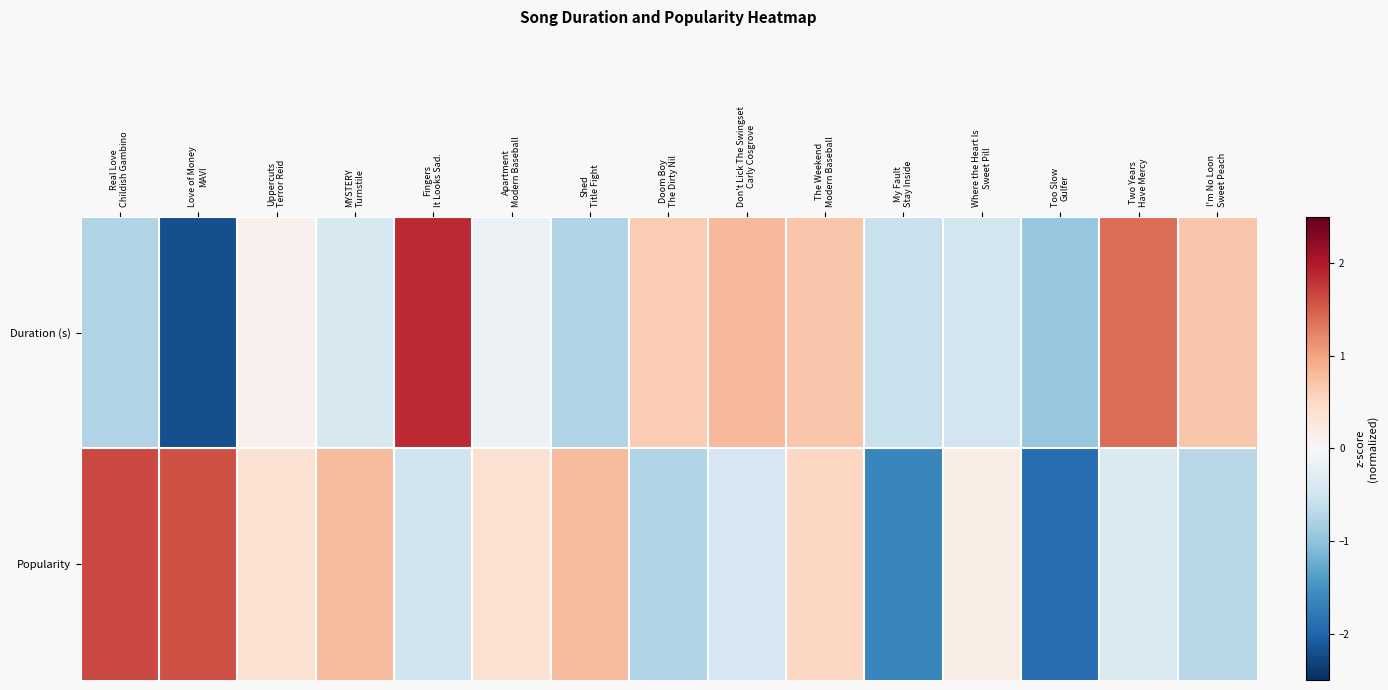

What is the minimum value shown in the chart?

-2.2